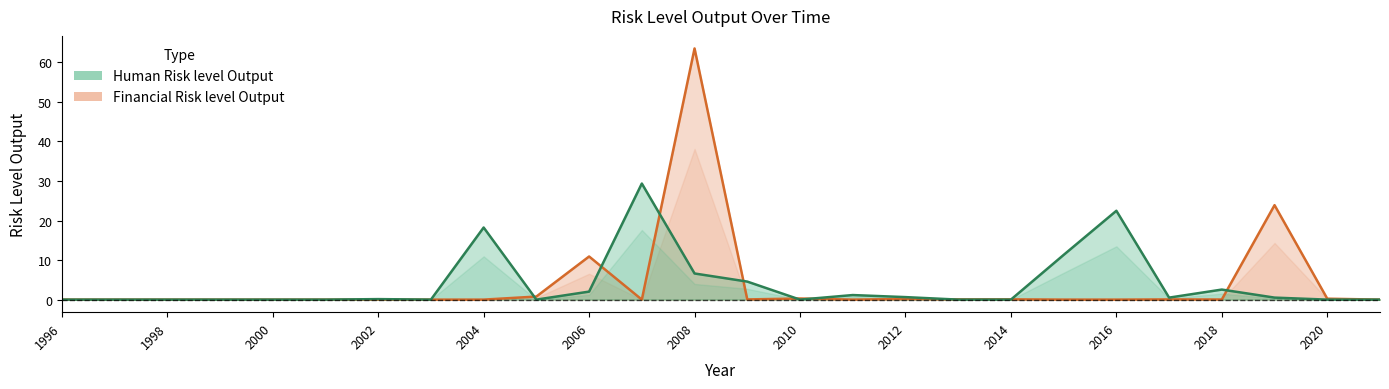

List the labels in order of Financial Risk level Output value, largest first.

2008, 2019, 2006, 2005, 2010, 2020, 2012, 2014, 2013, 2017, 2009, 2018, 2015, 2011, 1996, 1997, 1998, 1999, 2000, 2001, 2002, 2003, 2004, 2007, 2016, 2021